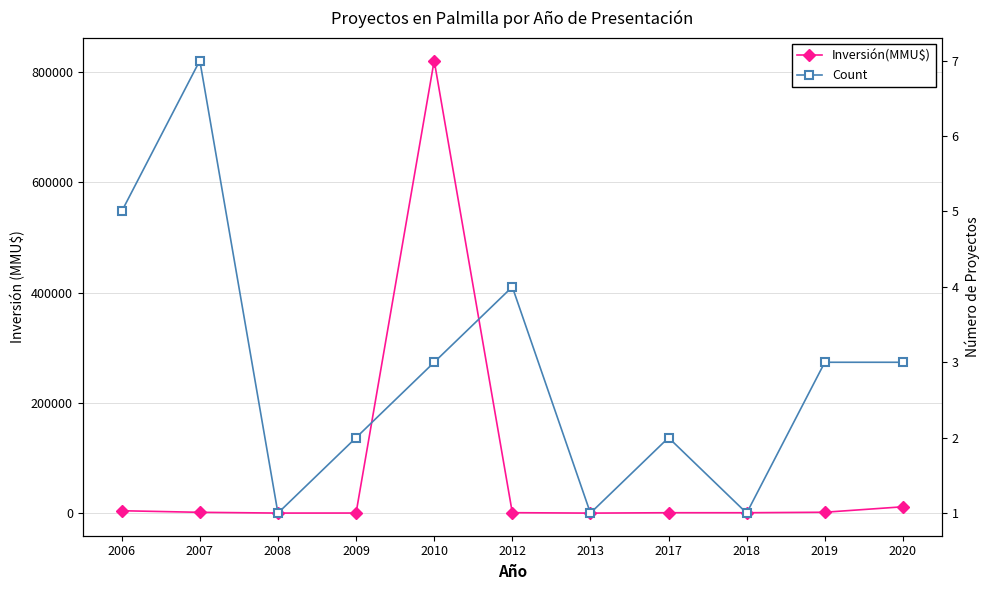

In Count, how many points are lower than both neighbors (excluding endpoints)?

3